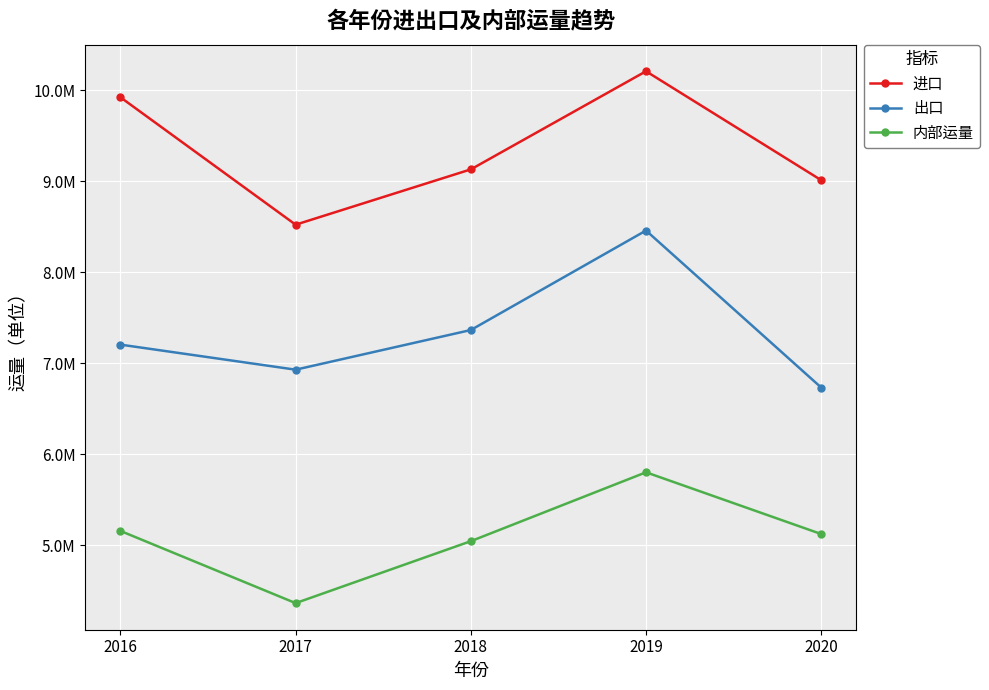

In 出口, how many points are higher than both neighbors (excluding endpoints)?

1